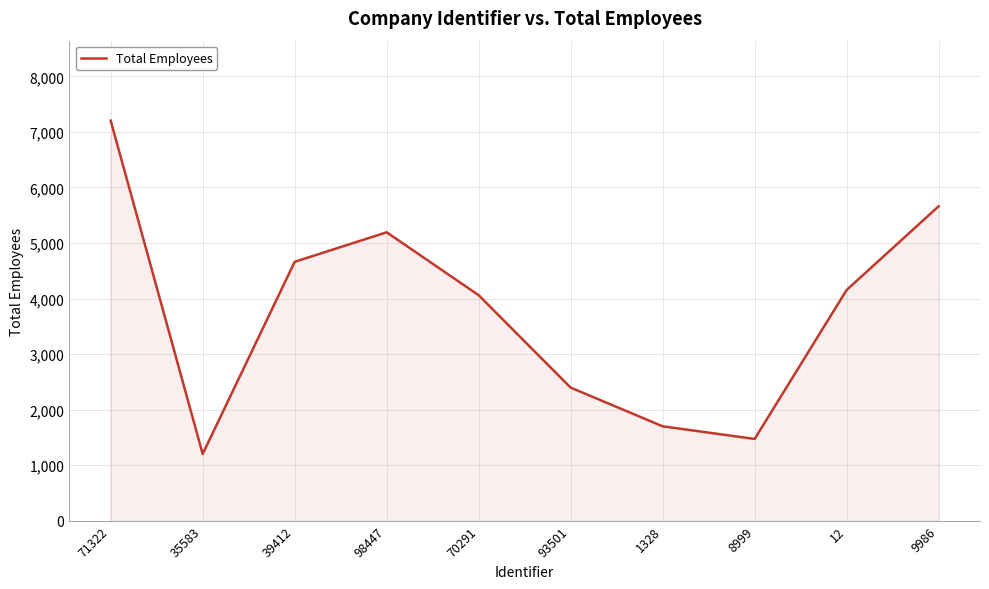

What is the difference between the maximum and minimum values?

6002